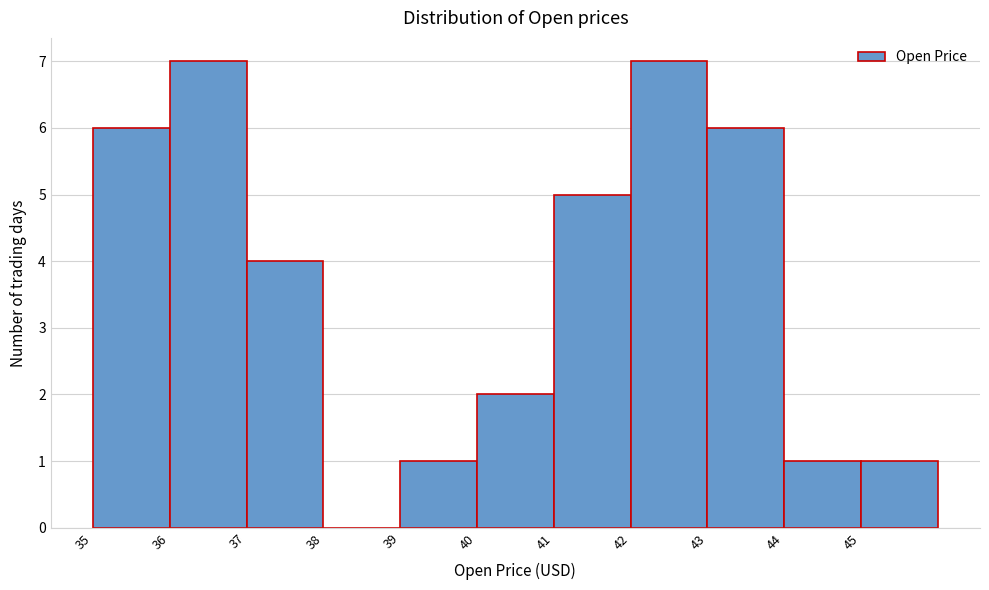

Reading left to right, transcribe this chart: for each bar, give the range it covers on the x-axis and its height. The values are not printed on the chart, so give them approximately, as read against the axis.

35 to 36: 6
36 to 37: 7
37 to 38: 4
38 to 39: 0
39 to 40: 1
40 to 41: 2
41 to 42: 5
42 to 43: 7
43 to 44: 6
44 to 45: 1
45 to 46: 1